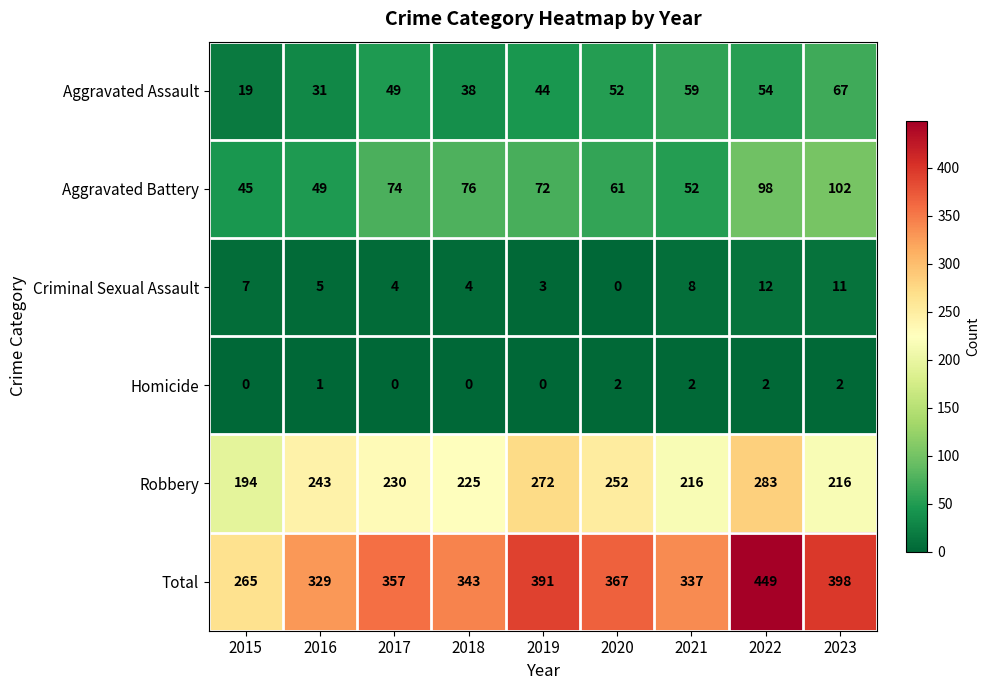

Rank the series by their maximum value, from lowest to highest.

Homicide, Criminal Sexual Assault, Aggravated Assault, Aggravated Battery, Robbery, Total